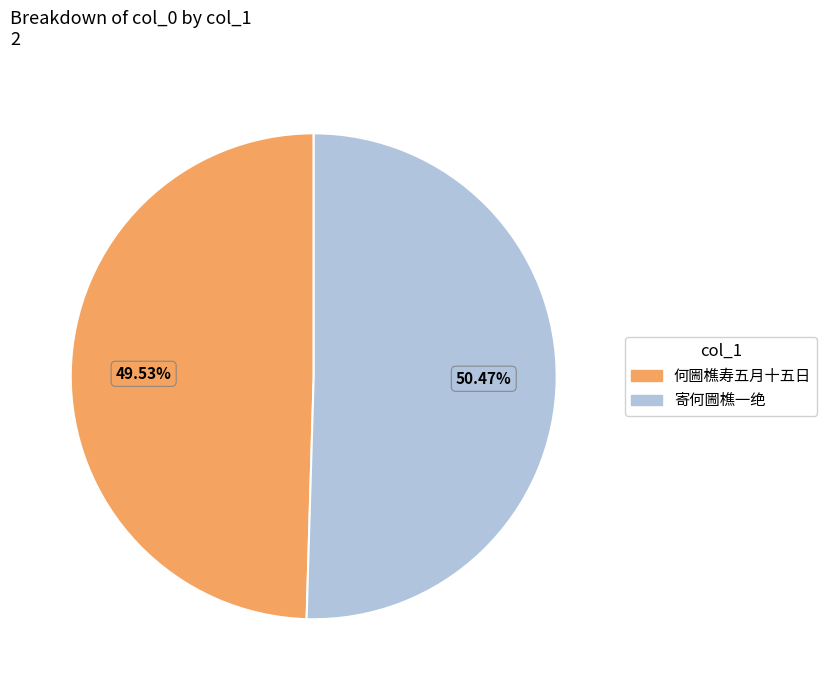

To the nearest percent, what portion does 寄何圌樵一绝 represent?

50%